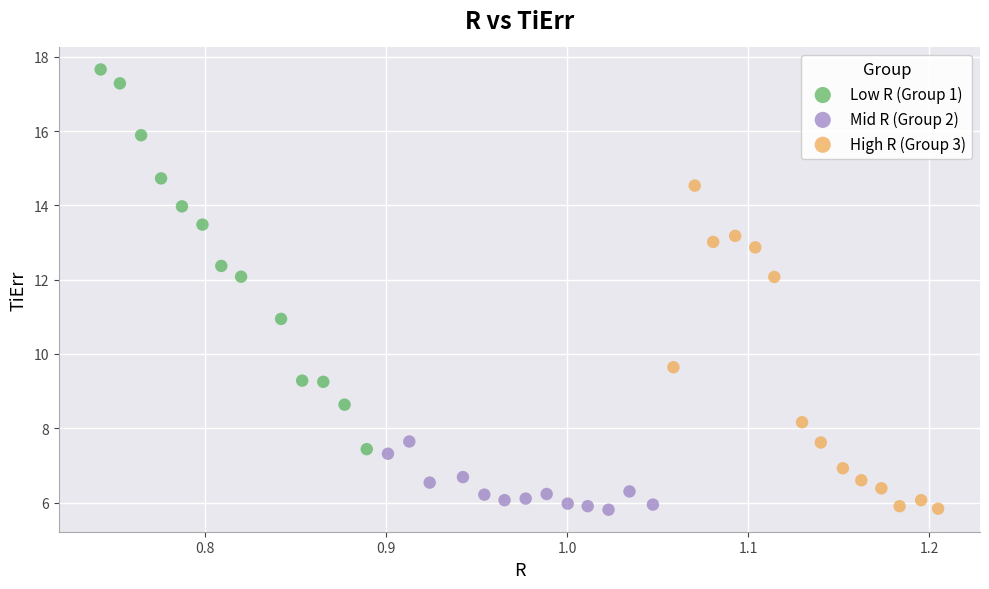

Which series has the largest Y range (max minus min)?

Low R (Group 1)